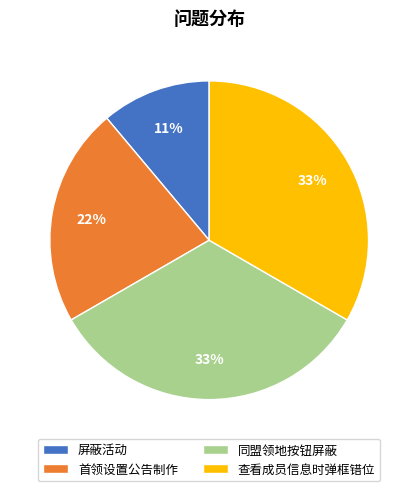

To the nearest percent, what is the difference between the largest and smallest slice percentages?

22%